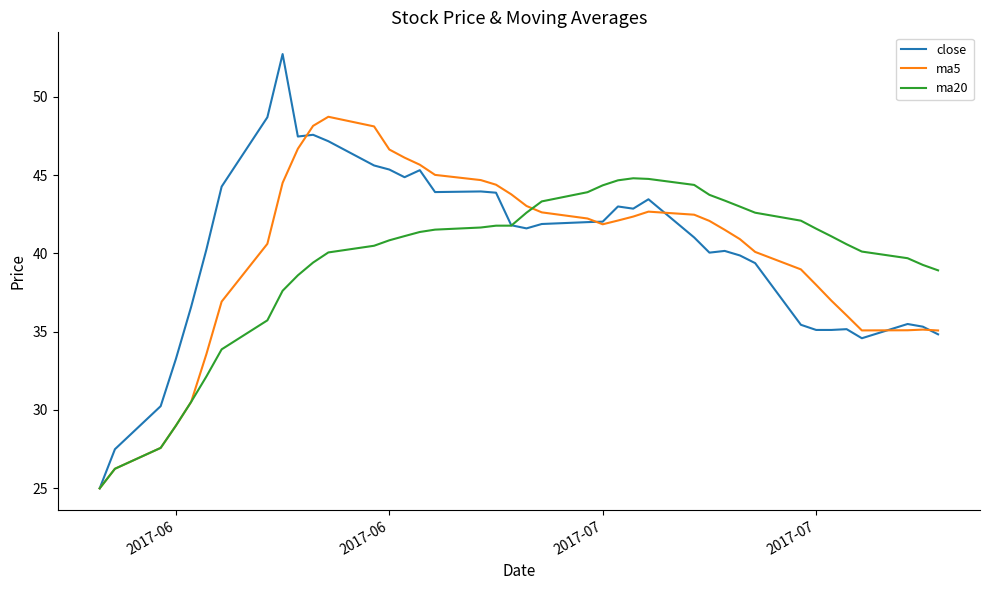

Rank the series by their maximum value, from highest to lowest.

close, ma5, ma20